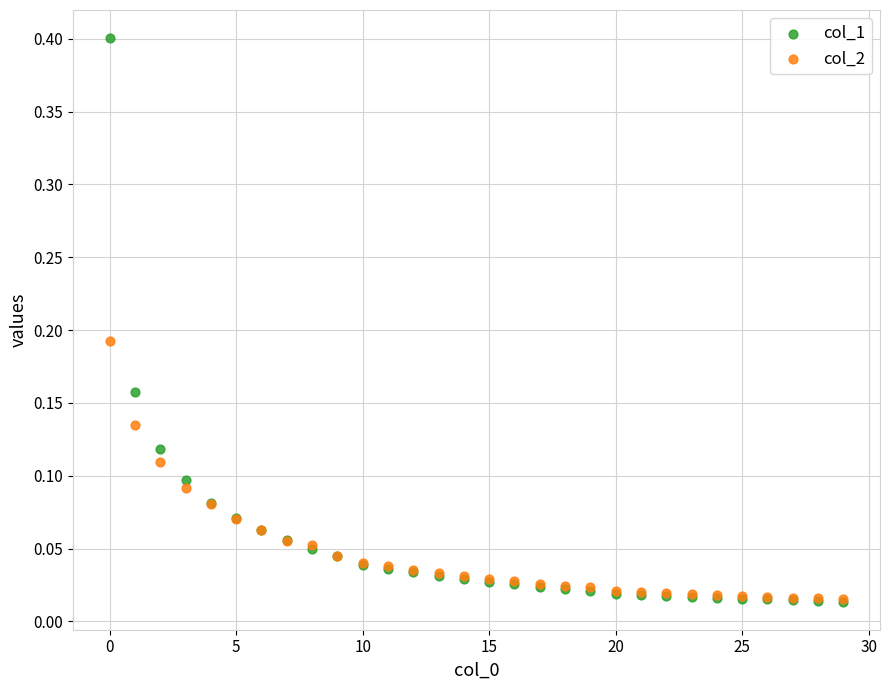

What are all the series names shown in the legend?

col_1, col_2